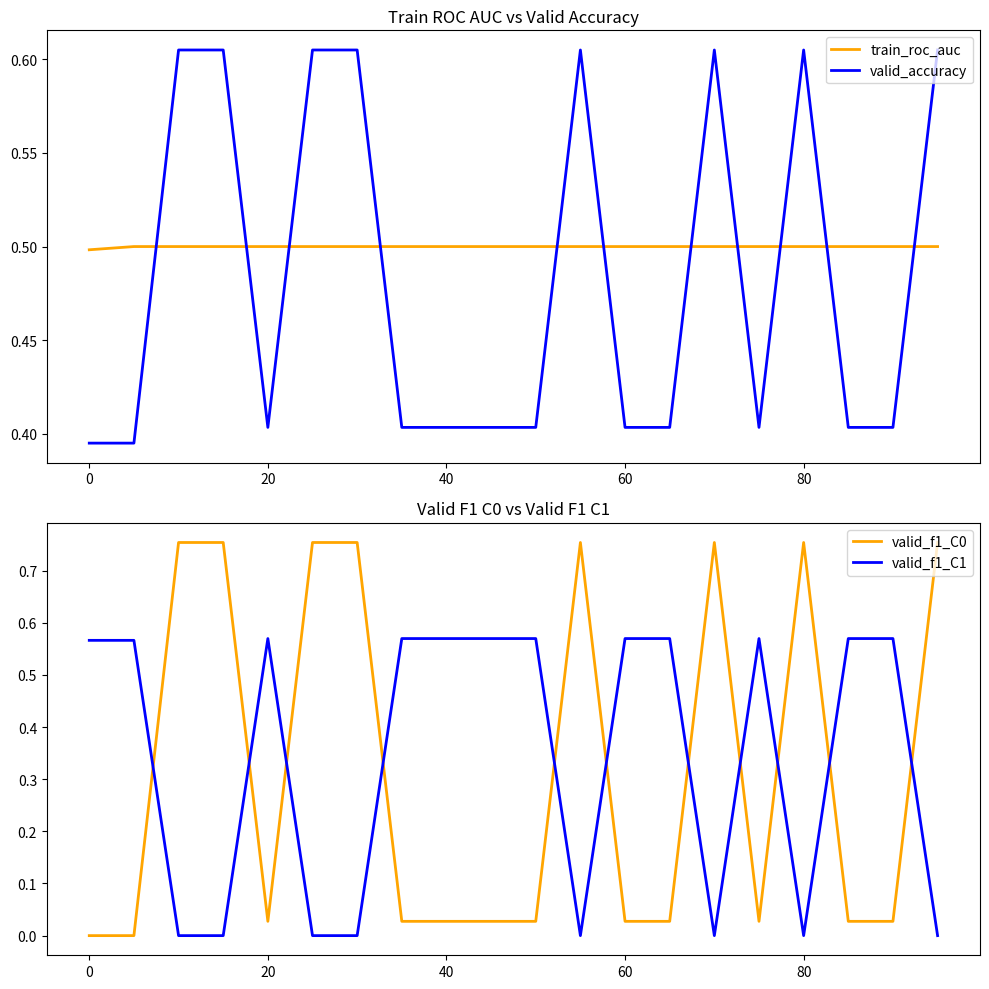

How many categories are shown in the chart?

20